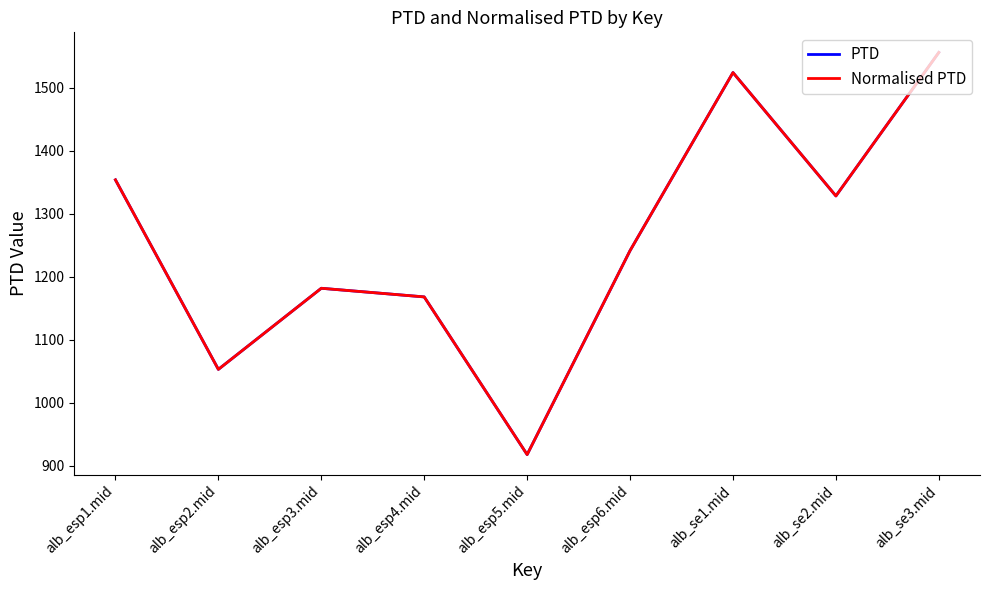

The Normalised PTD series shows 2684.2 at alb_se3.mid. True or false?

False